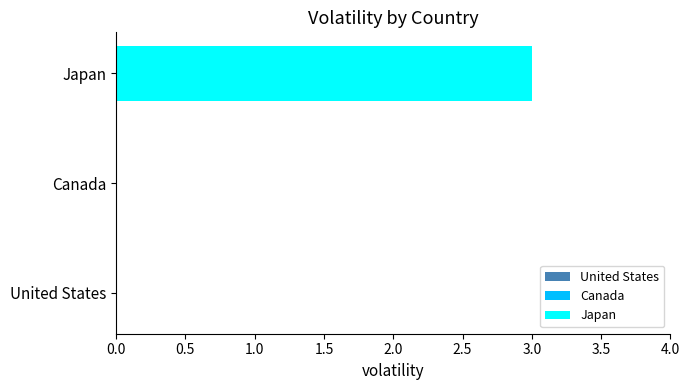

Which category has the highest value across all series?

Japan